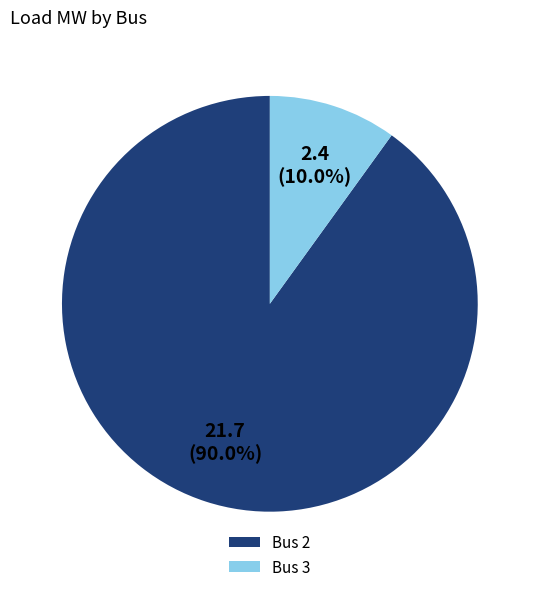

What is the smallest slice in the pie chart?

Bus 3